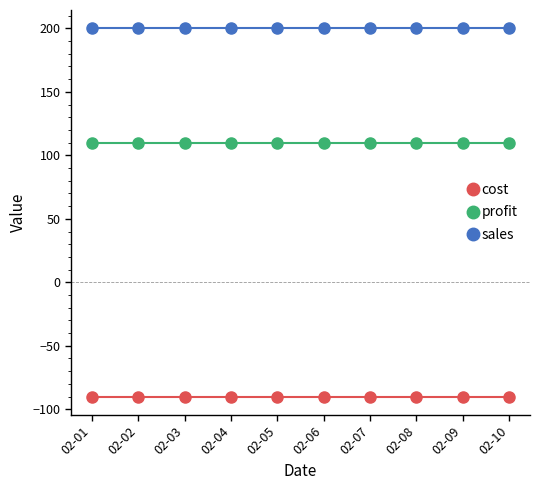

What is the maximum value for cost?

-90